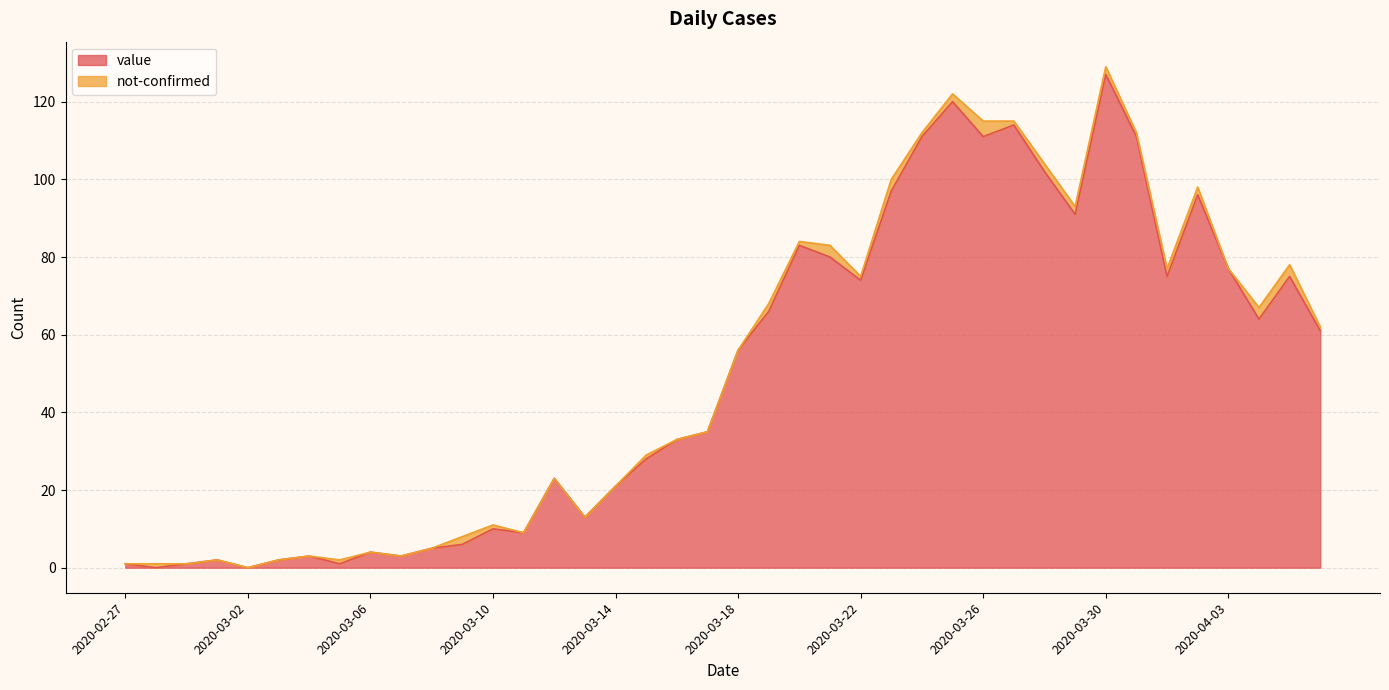

At which category does the data reach its first local peak?

2020-03-01